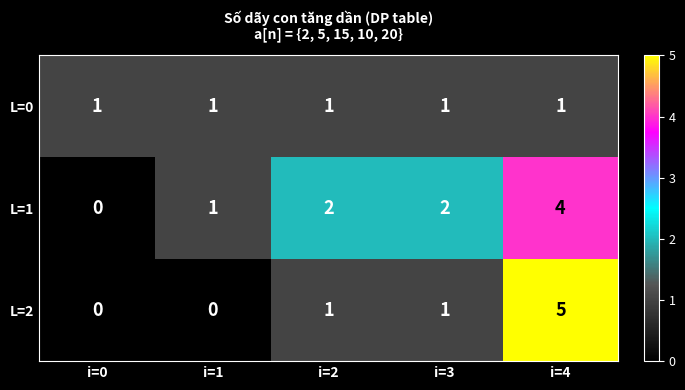

At which category is the sum across all series the highest?

i=4